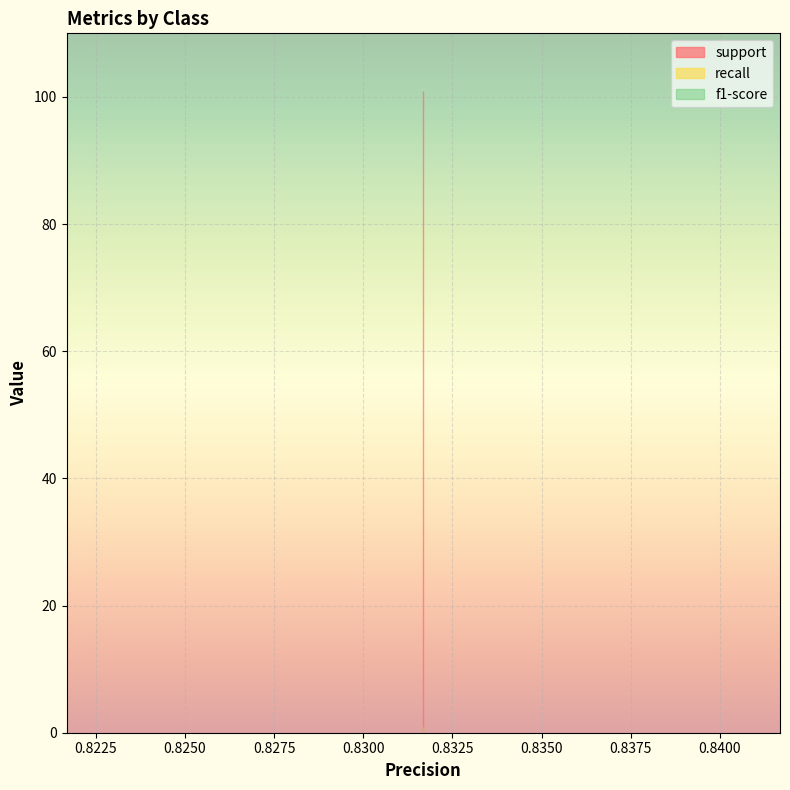

Is this an area chart (filled region under the line)?

No